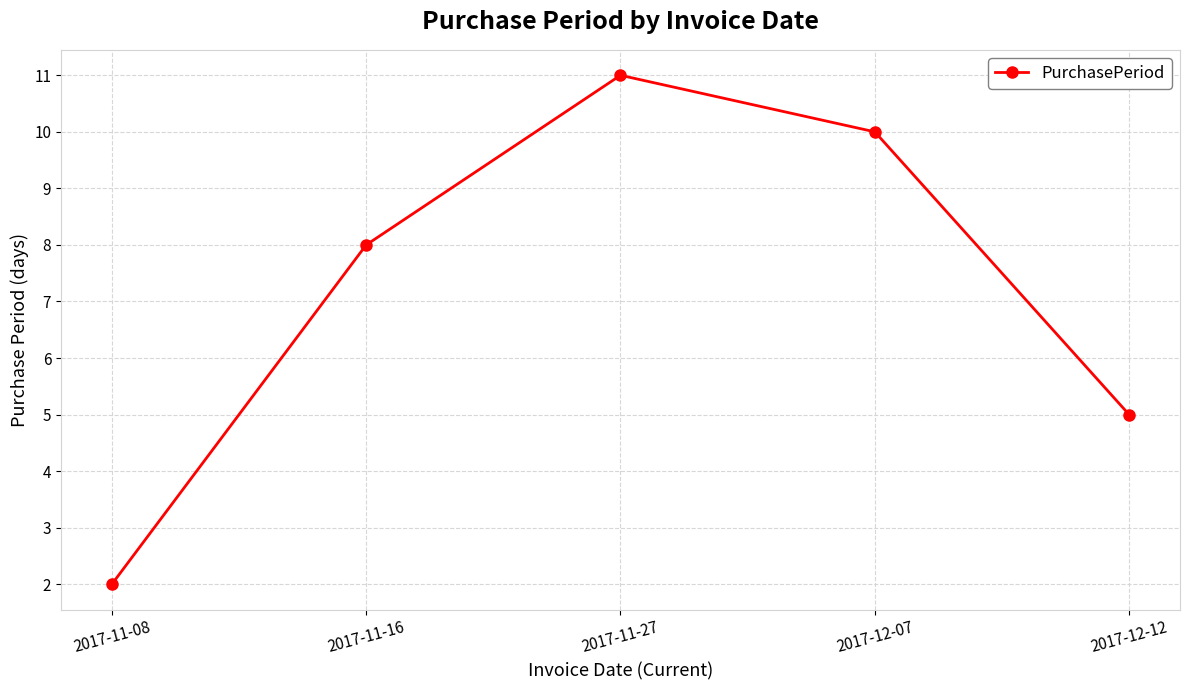

What is the ratio of the value at 2017-12-12 to the value at 2017-11-08?

2.5